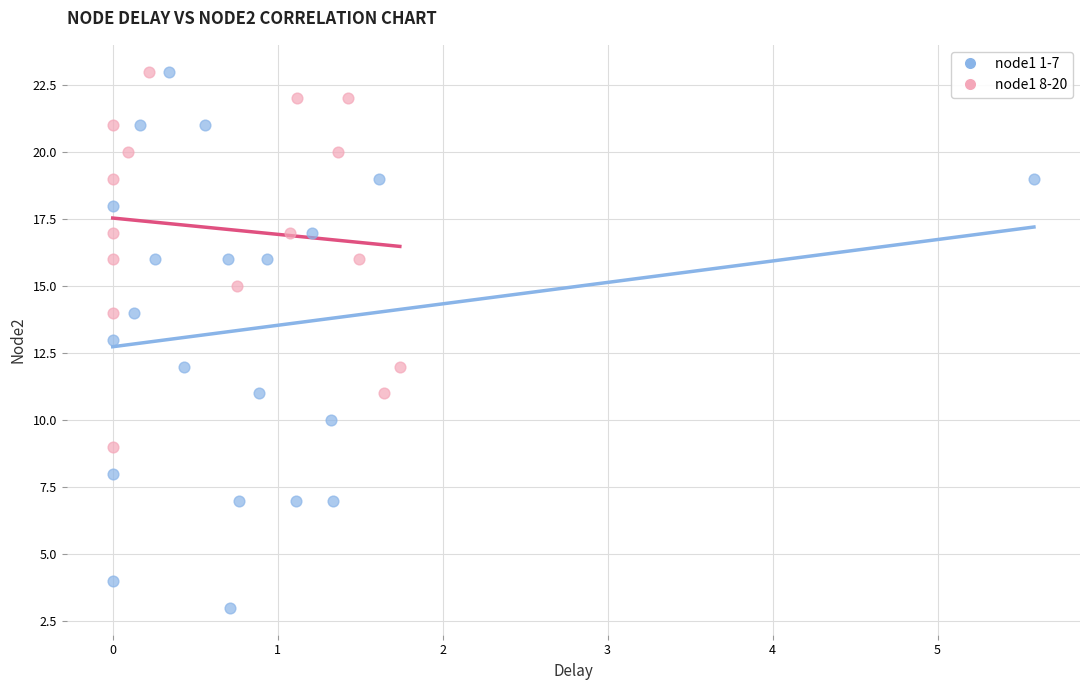

Which series reaches the minimum Y coordinate?

node1 1-7